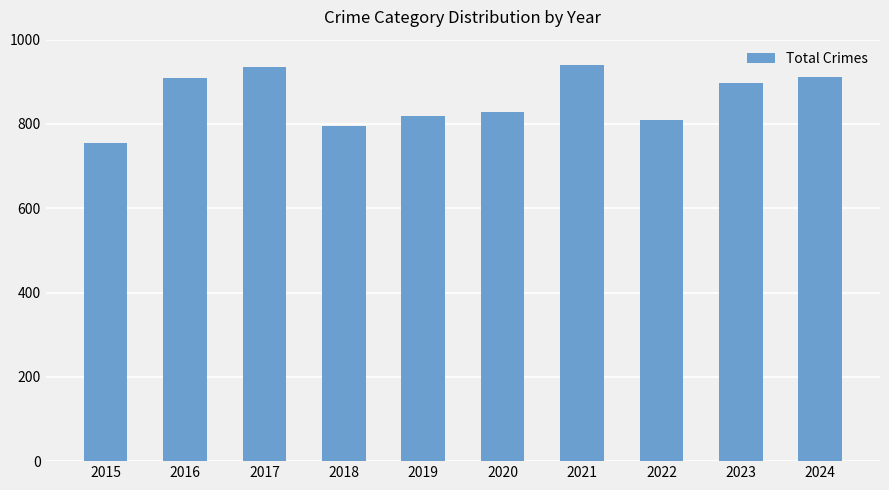

Reading left to right, what are all the values shown in this chart?

2015=754	2016=908	2017=936	2018=794	2019=820	2020=828	2021=941	2022=810	2023=898	2024=912